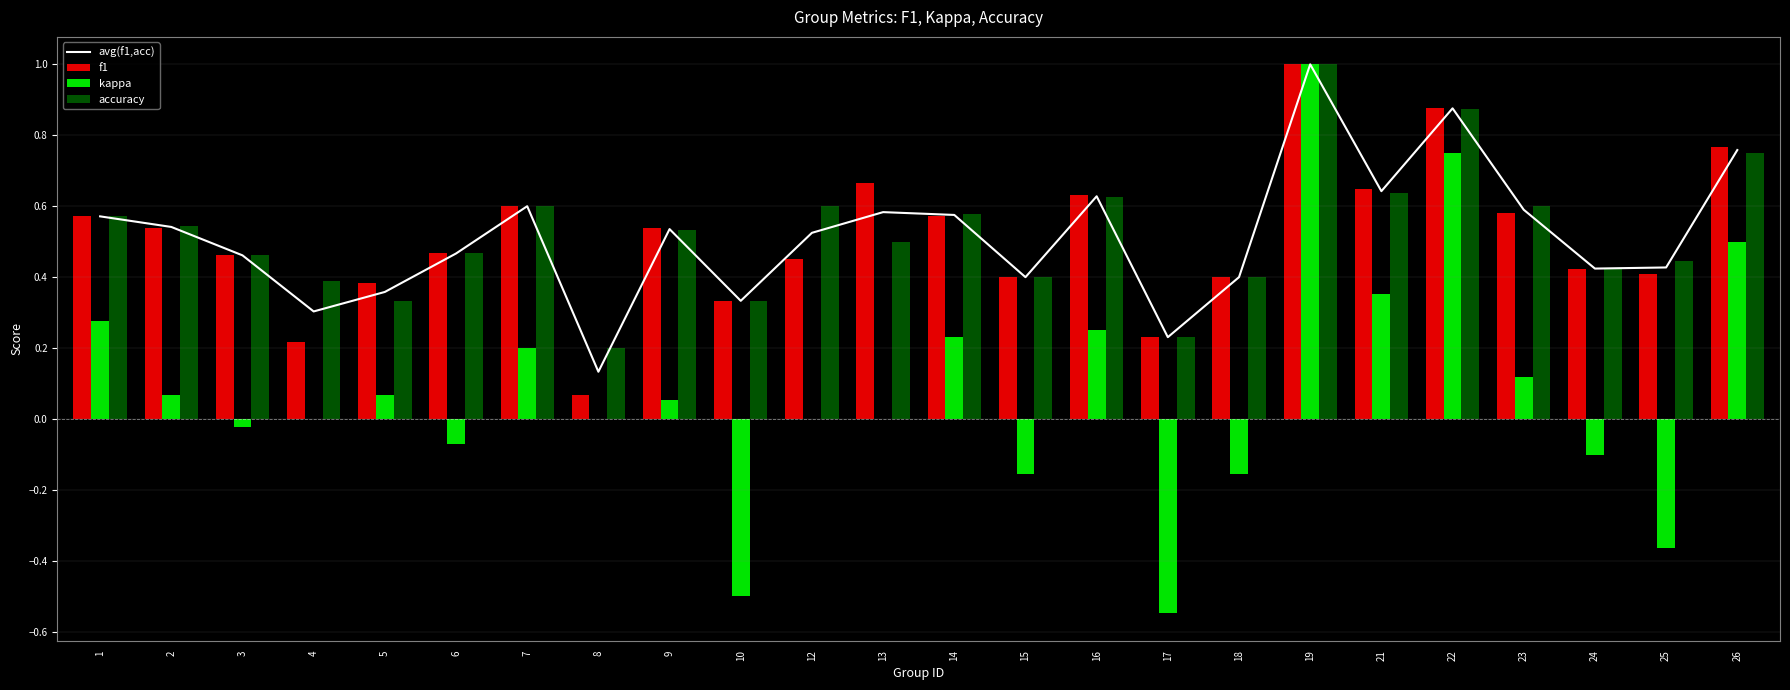

How many groups of bars are there?

24